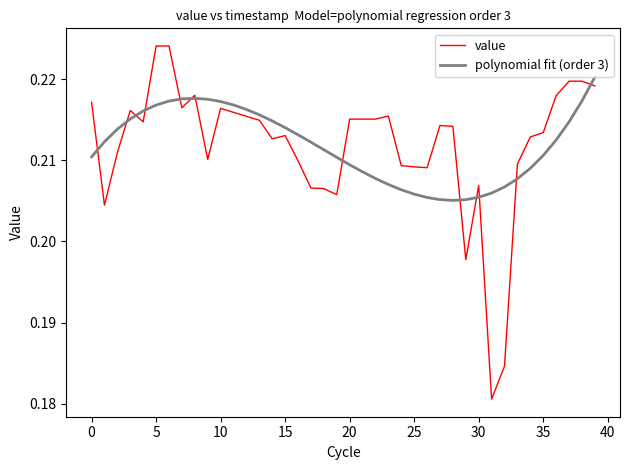

Which series has the widest spread of values?

value